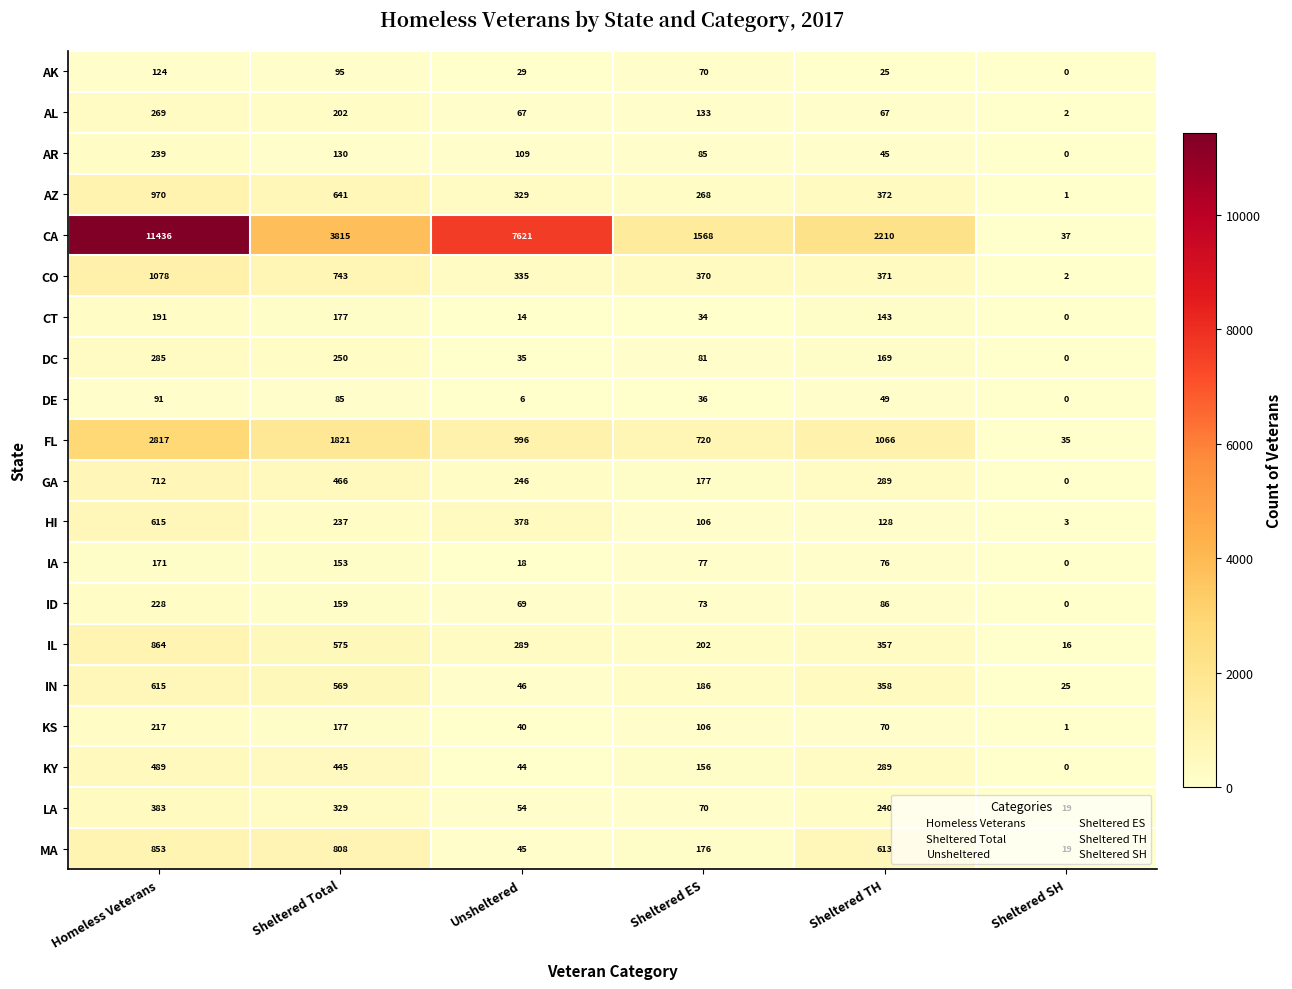

What is the average value of the MA series?

419